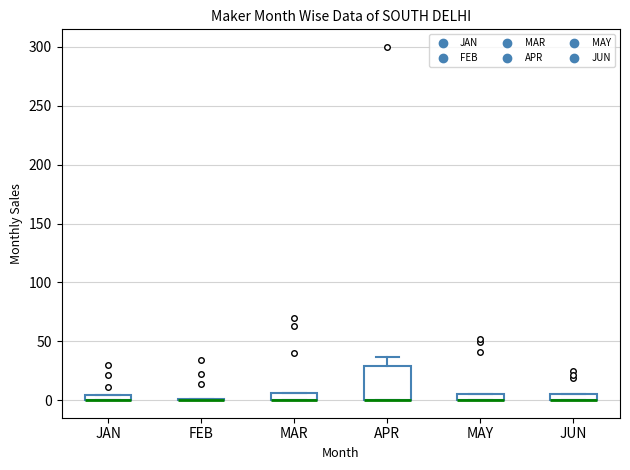

Which box is the tallest, from its lower edge to its upper edge?

APR